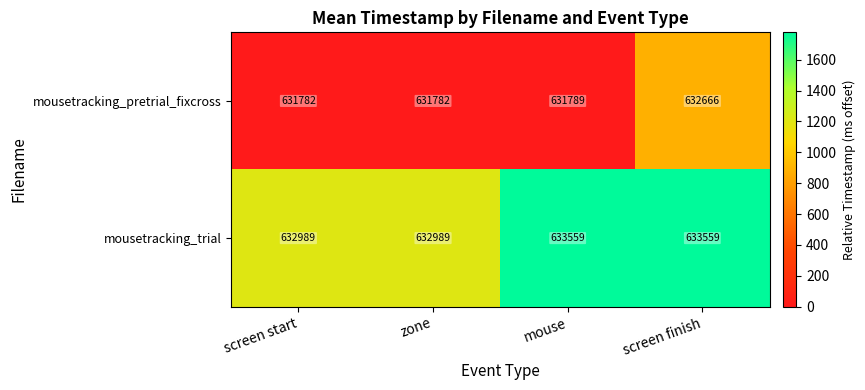

Which series changed the most between zone and mouse?

mousetracking_trial